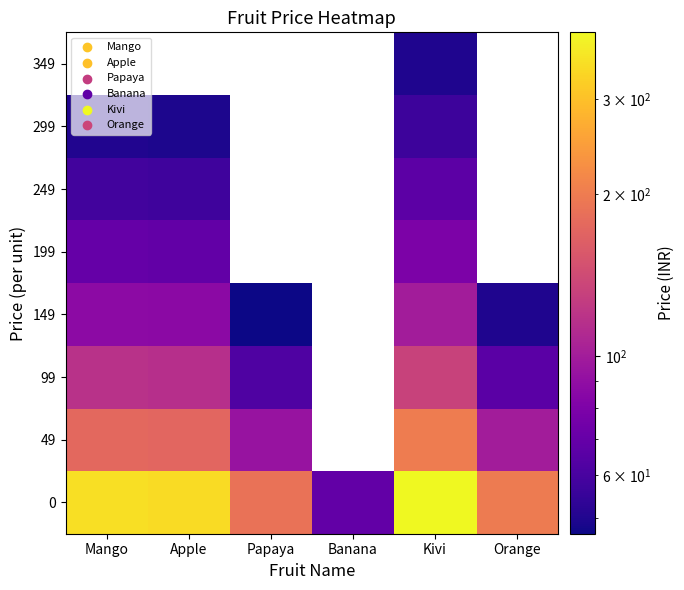

How many values in 249 are above zero?

3